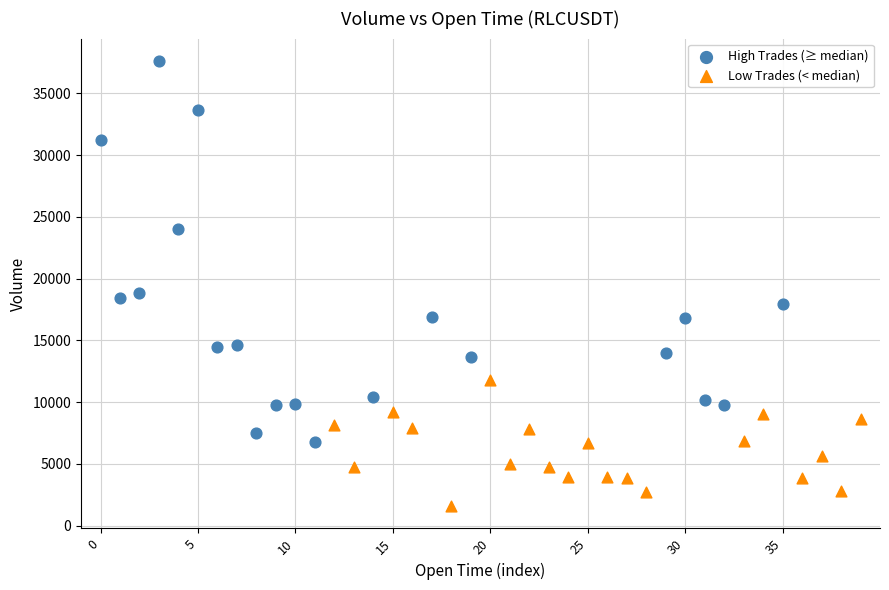

Which series has the widest spread of Y values?

High Trades (≥ median)